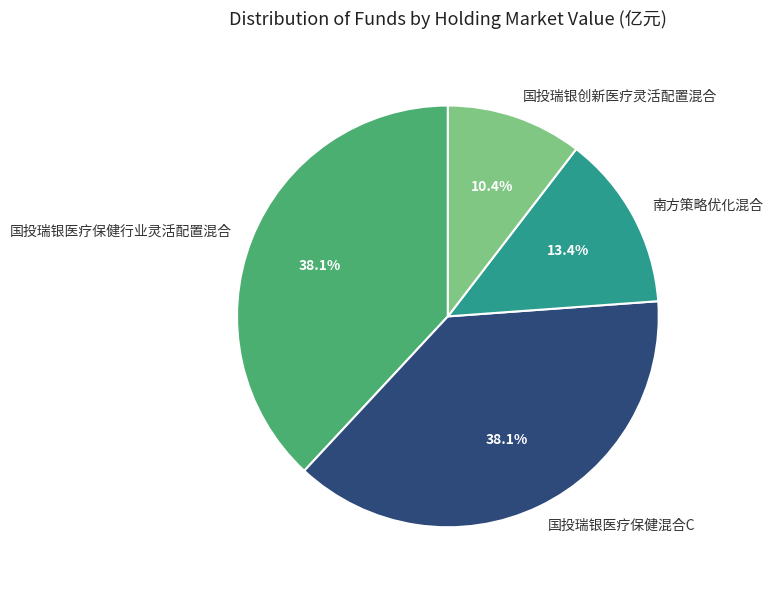

To the nearest percent, what is the combined percentage of 国投瑞银医疗保健混合C and 国投瑞银医疗保健行业灵活配置混合?

76%